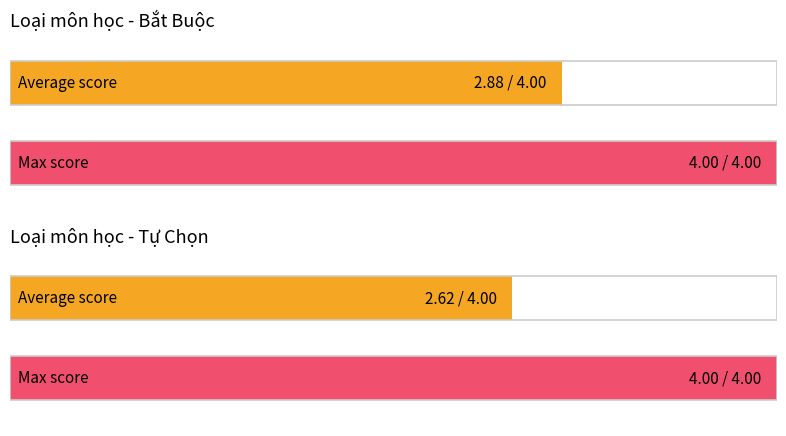

Which category has the lowest value in the Max Score series?

Bắt Buộc